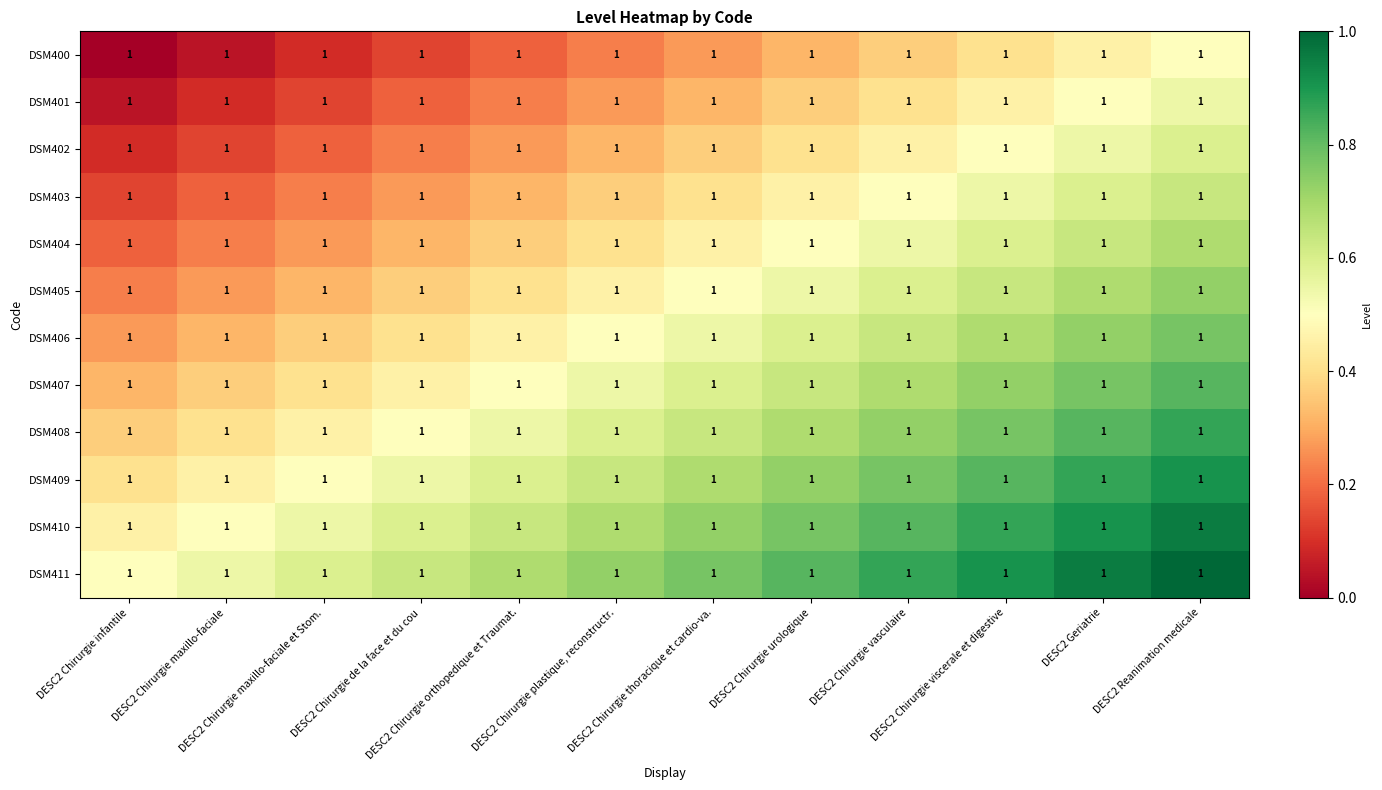

Which category has the lowest value in the DSM408 series?

DESC2 Chirurgie infantile